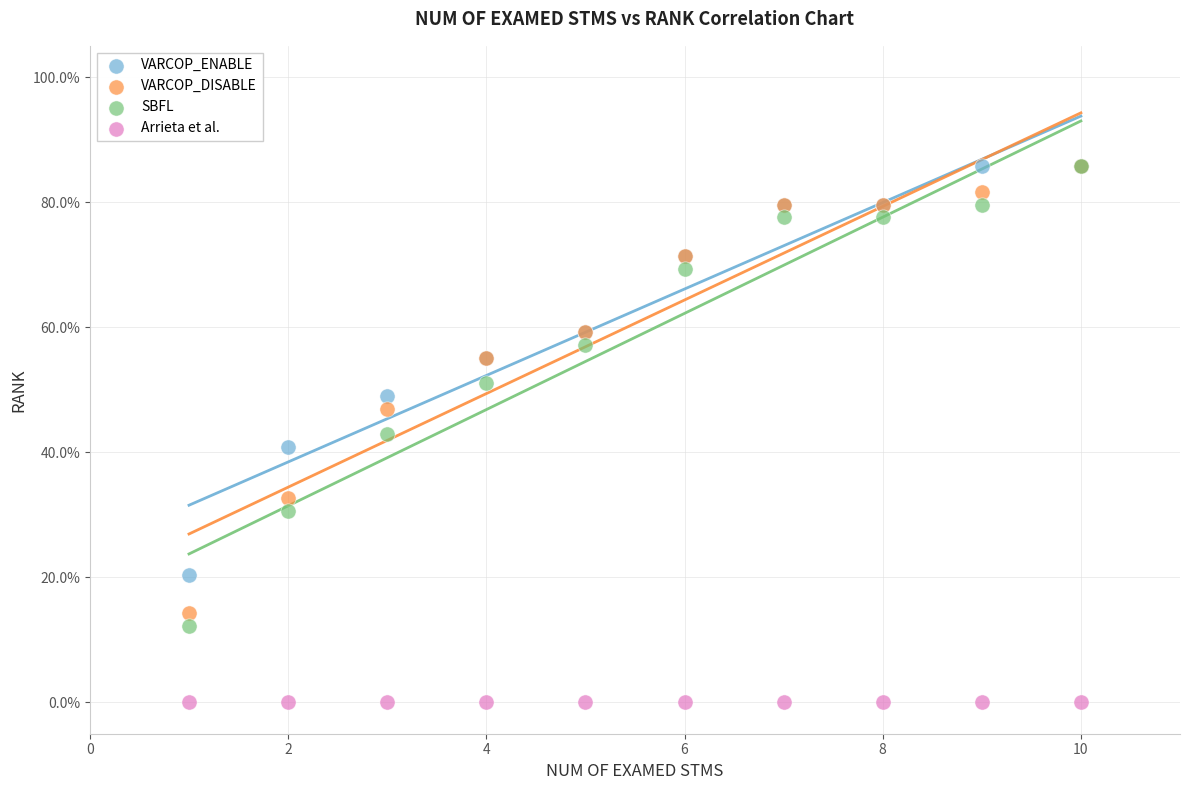

What are all the series names shown in the legend?

VARCOP_ENABLE, VARCOP_DISABLE, SBFL, Arrieta et al.